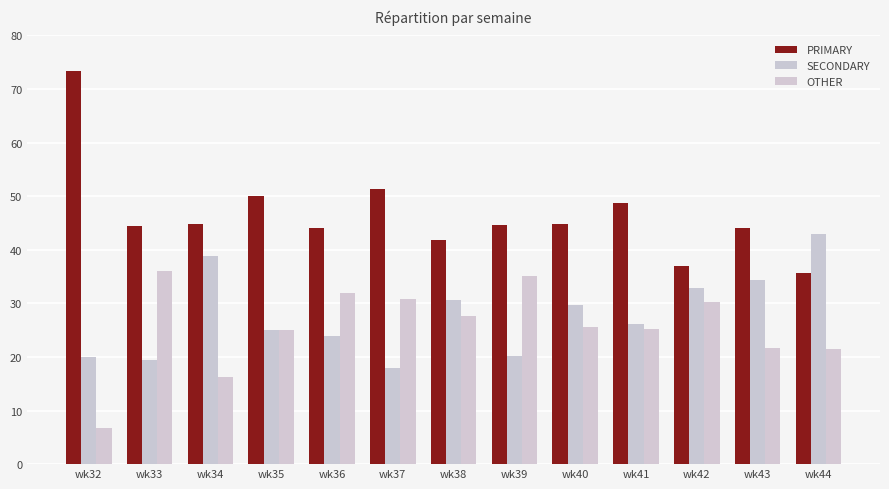

What is the sum of the SECONDARY values at wk40 and wk39?

49.8